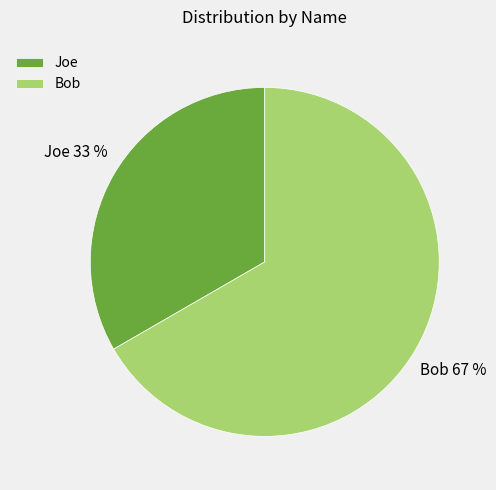

Does any single category account for the majority?

Yes